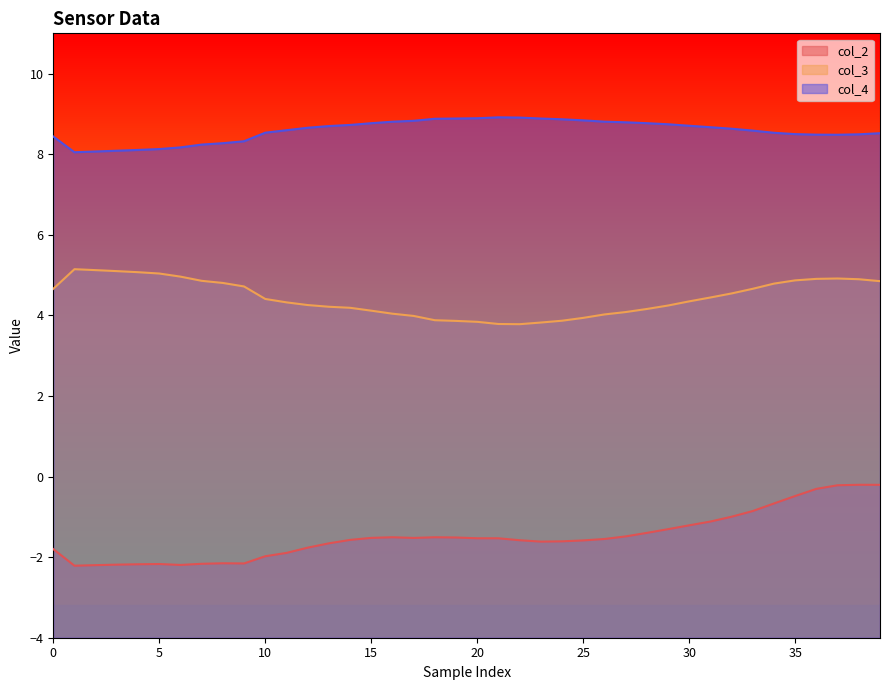

At which category is the sum across all series the highest?

38